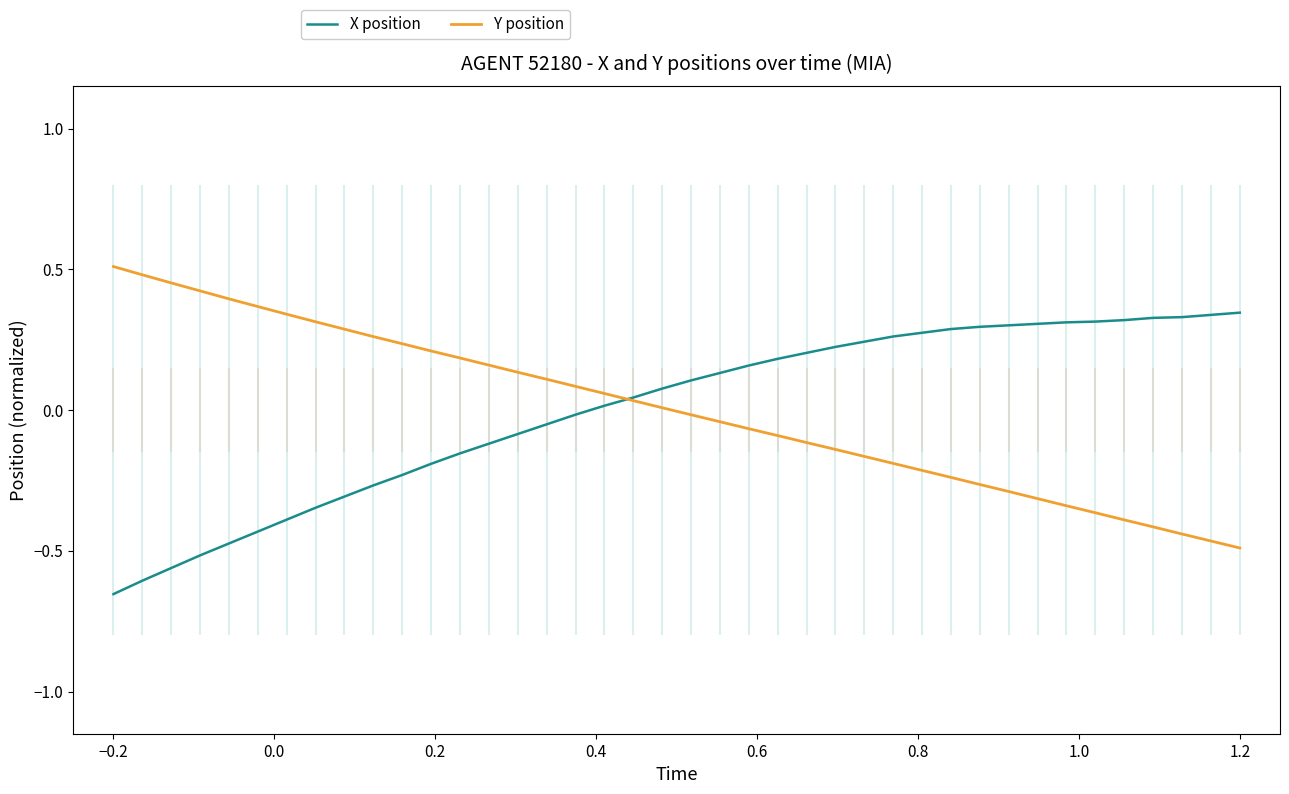

Which series has the largest total across all categories?

Y position